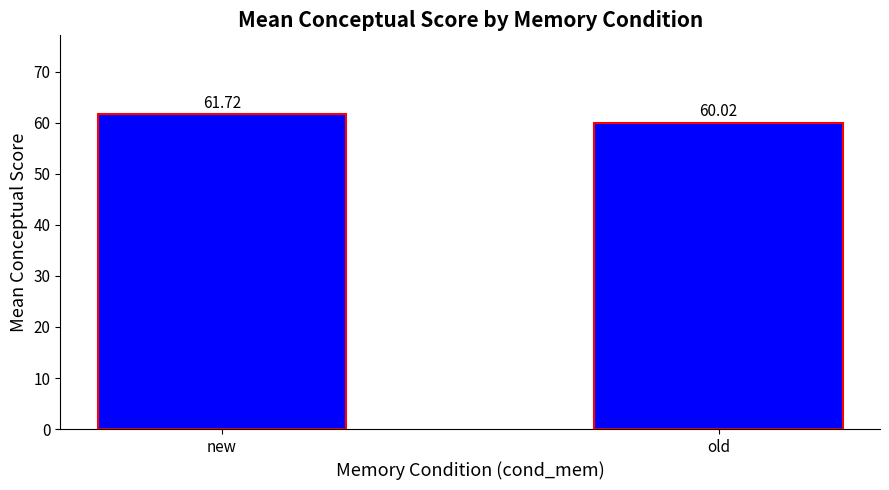

Where does the data first go above 61?

new